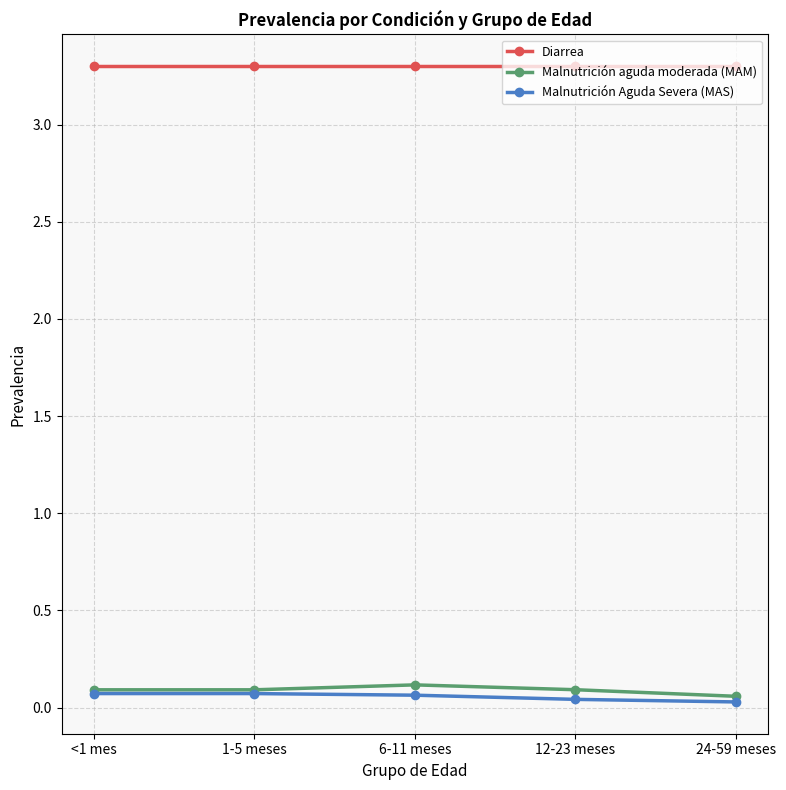

Which series has the largest total across all categories?

Diarrea